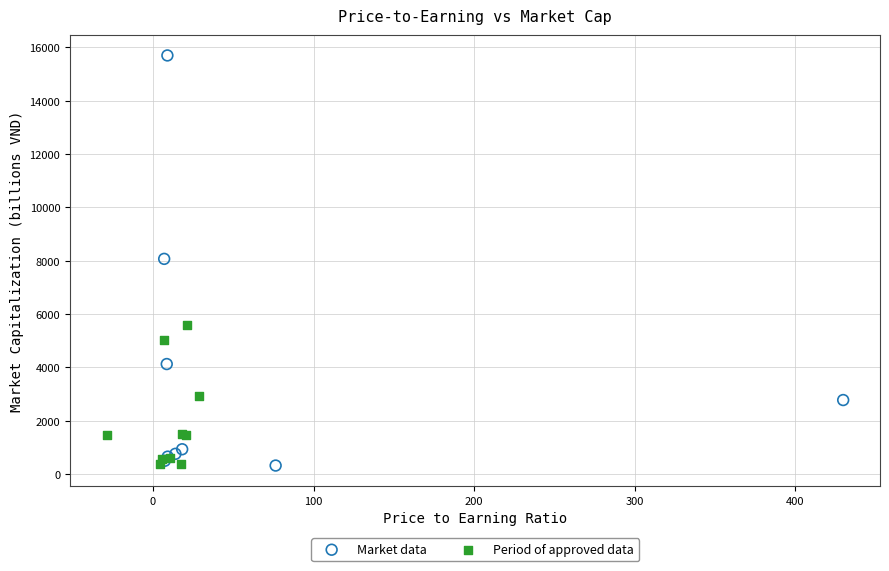

What are all the series names shown in the legend?

Market data, Period of approved data